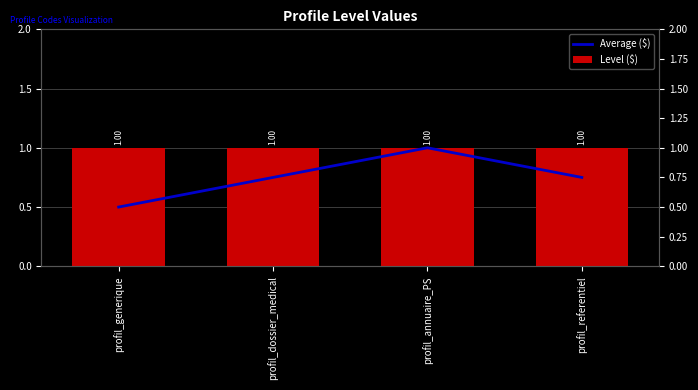

What is the highest value of the Average ($) series?

1.0